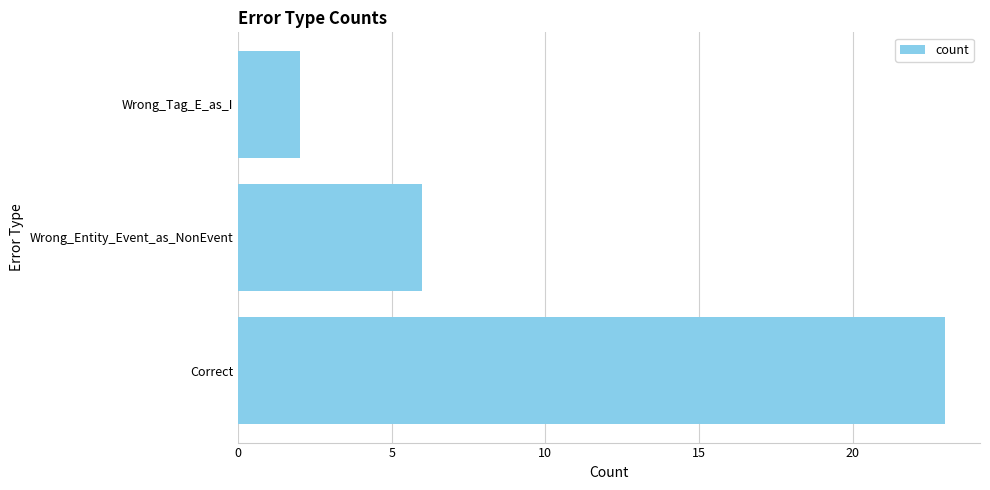

List the labels in order of value, largest first.

Correct, Wrong_Entity_Event_as_NonEvent, Wrong_Tag_E_as_I